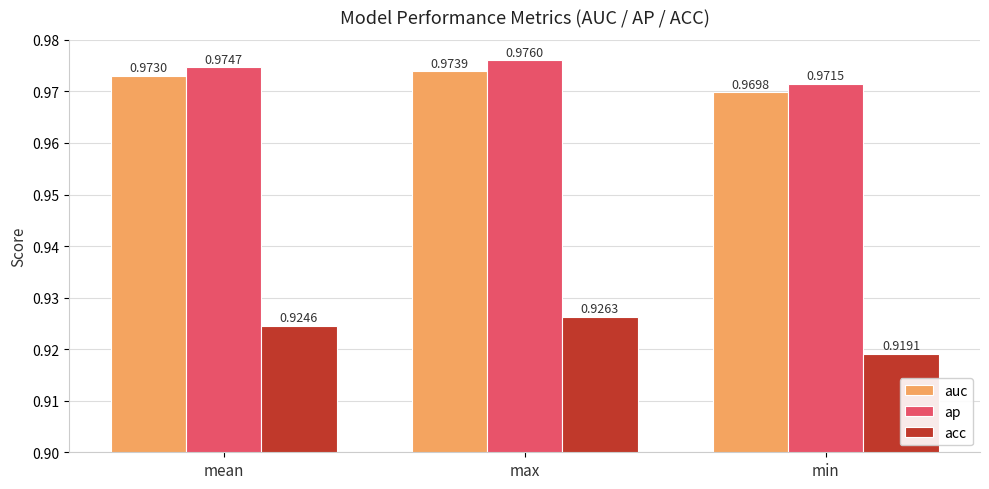

Which series has the widest spread of values?

acc